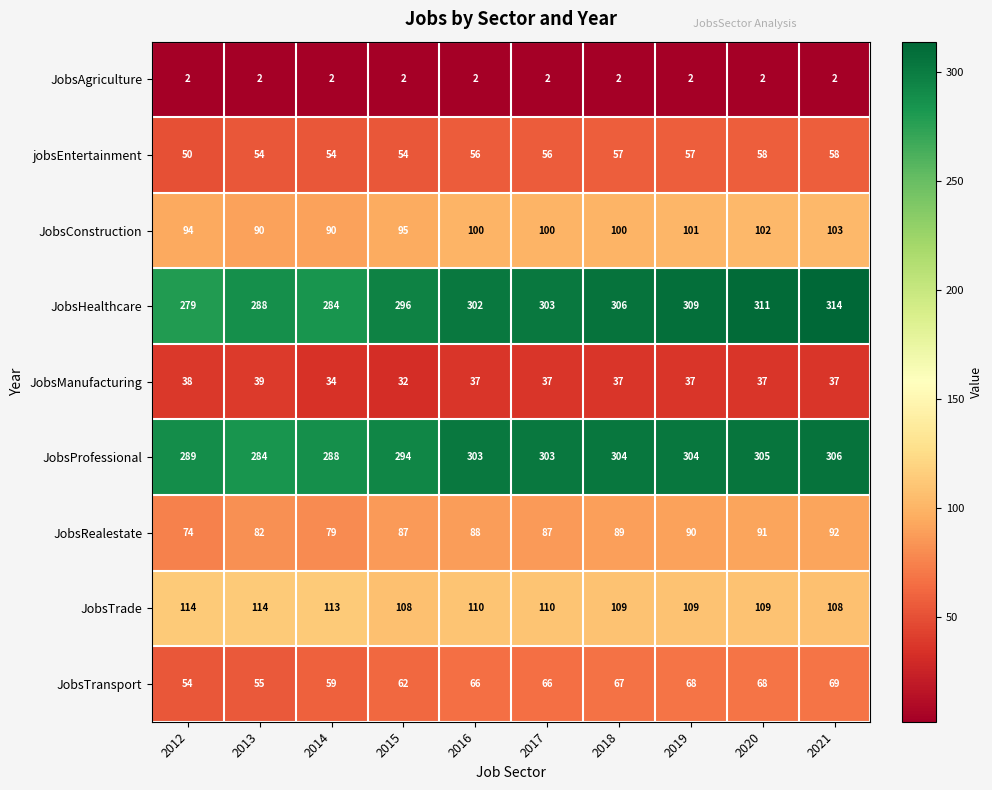

True or false: JobsAgriculture has a value of 2 at 2020.

True